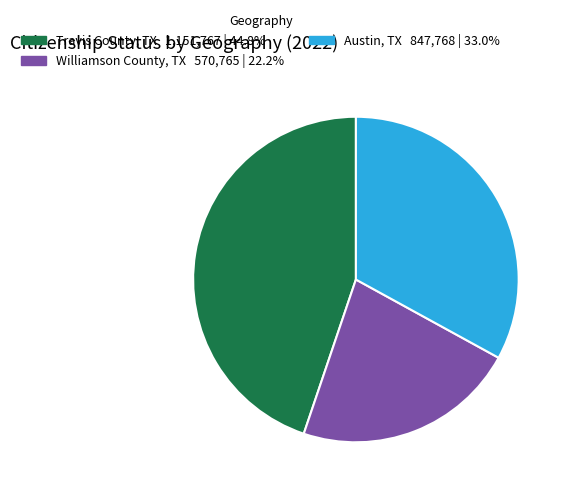

Is there a majority slice in this chart?

No